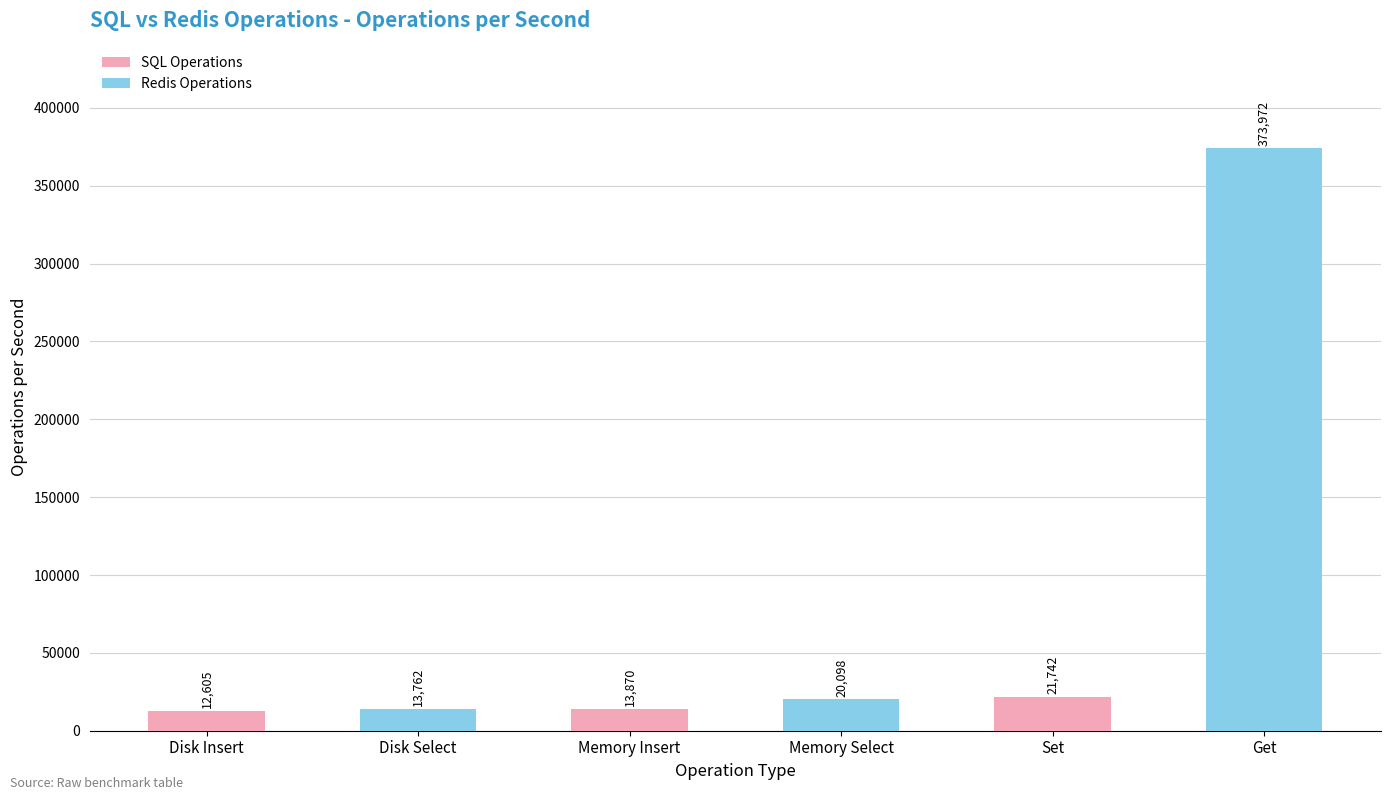

List the labels in order of value, smallest first.

Disk Insert, Disk Select, Memory Insert, Memory Select, Set, Get